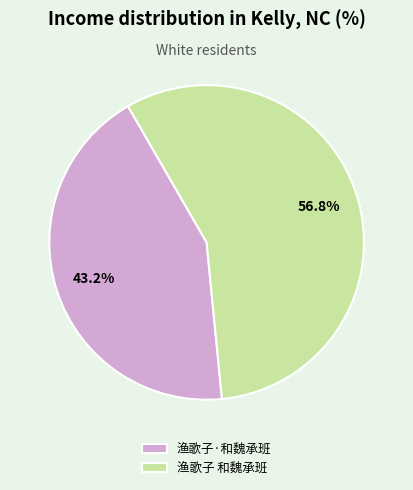

How many slices are in this pie chart?

2